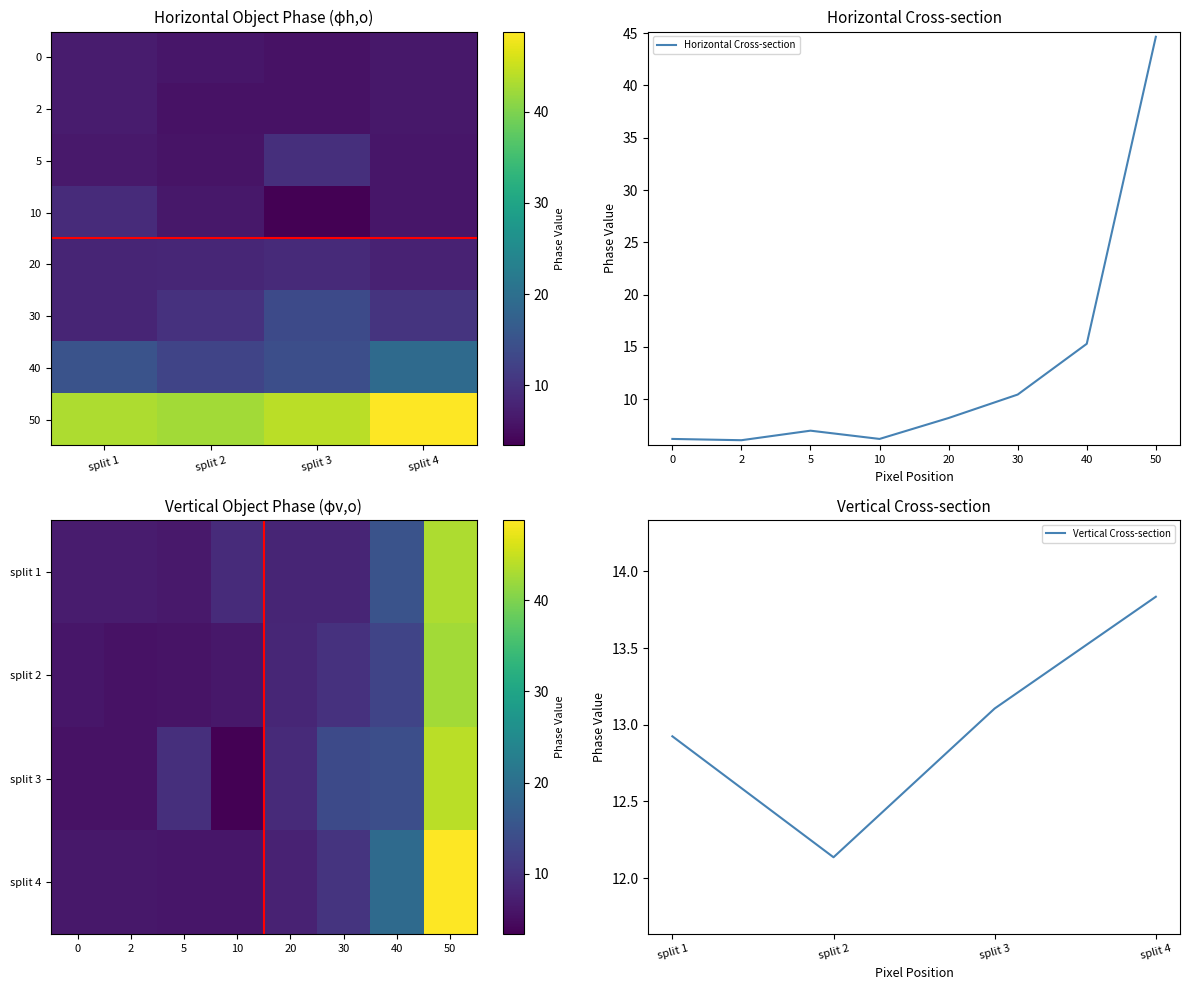

Reading right to left, list all the values displayed in this chart.

split 1: 50=43.2	40=15.1	30=8.0	20=8.0	10=9.0	5=6.5	2=6.8	0=6.8
split 2: 50=42.5	40=12.6	30=9.9	20=8.2	10=6.3	5=5.8	2=5.6	0=6.1
split 3: 50=44.2	40=14.3	30=13.6	20=8.7	10=3.4	5=9.5	2=5.6	0=5.6
split 4: 50=48.8	40=19.2	30=10.2	20=7.8	10=6.1	5=6.1	2=6.3	0=6.3